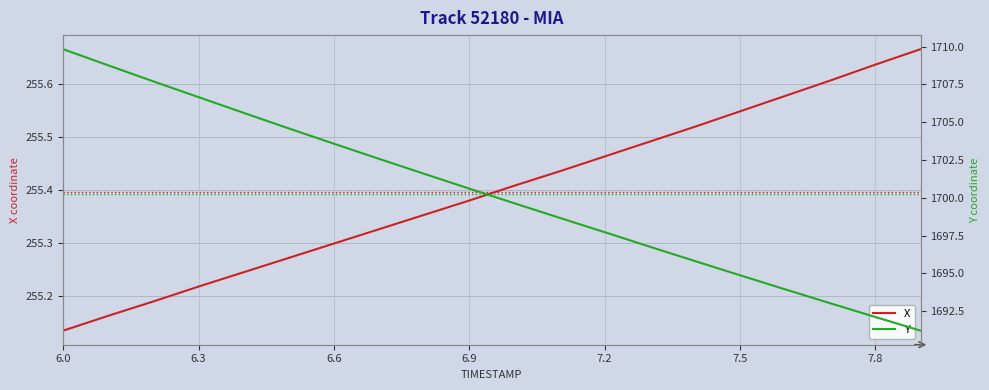

At which label is X closest to 255?

6.0